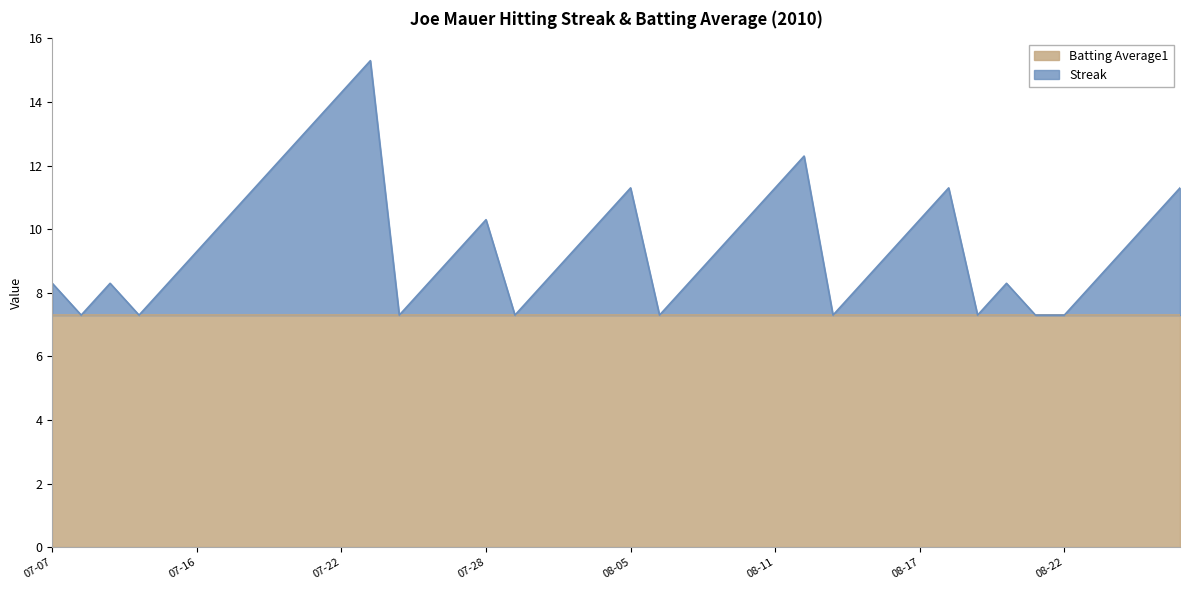

What is the maximum value for Batting Average1?

7.3